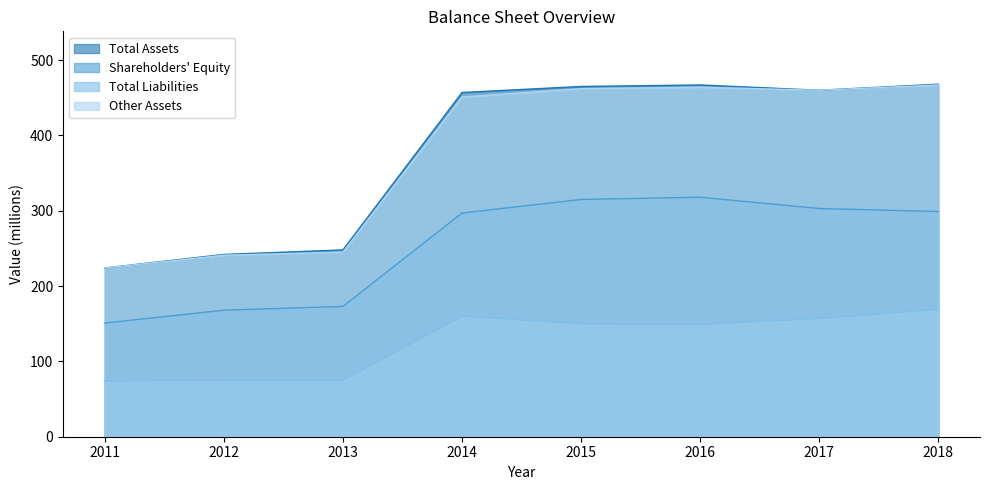

The Other Assets series shows 291 at 2017. True or false?

False